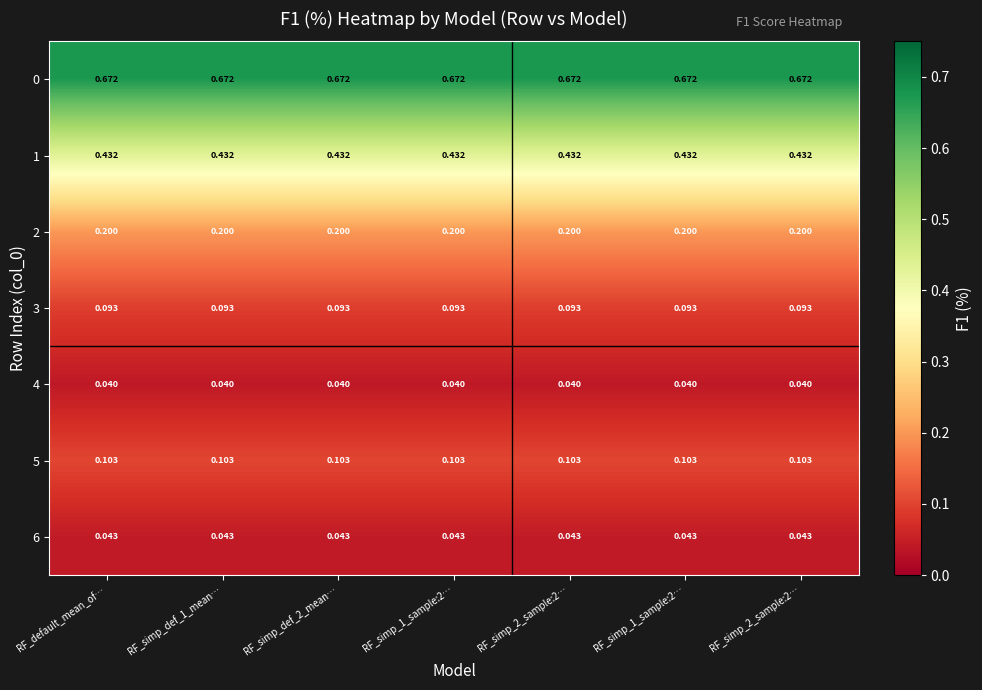

Reading left to right, list all the values displayed in this chart.

0: RF_default_mean_of…=0.7	RF_simp_def_1_mean…=0.7	RF_simp_def_2_mean…=0.7	RF_simp_1_sample:2…=0.7	RF_simp_2_sample:2…=0.7	RF_simp_1_sample:2…=0.7	RF_simp_2_sample:2…=0.7
1: RF_default_mean_of…=0.4	RF_simp_def_1_mean…=0.4	RF_simp_def_2_mean…=0.4	RF_simp_1_sample:2…=0.4	RF_simp_2_sample:2…=0.4	RF_simp_1_sample:2…=0.4	RF_simp_2_sample:2…=0.4
2: RF_default_mean_of…=0.2	RF_simp_def_1_mean…=0.2	RF_simp_def_2_mean…=0.2	RF_simp_1_sample:2…=0.2	RF_simp_2_sample:2…=0.2	RF_simp_1_sample:2…=0.2	RF_simp_2_sample:2…=0.2
3: RF_default_mean_of…=0.1	RF_simp_def_1_mean…=0.1	RF_simp_def_2_mean…=0.1	RF_simp_1_sample:2…=0.1	RF_simp_2_sample:2…=0.1	RF_simp_1_sample:2…=0.1	RF_simp_2_sample:2…=0.1
4: RF_default_mean_of…=0.0	RF_simp_def_1_mean…=0.0	RF_simp_def_2_mean…=0.0	RF_simp_1_sample:2…=0.0	RF_simp_2_sample:2…=0.0	RF_simp_1_sample:2…=0.0	RF_simp_2_sample:2…=0.0
5: RF_default_mean_of…=0.1	RF_simp_def_1_mean…=0.1	RF_simp_def_2_mean…=0.1	RF_simp_1_sample:2…=0.1	RF_simp_2_sample:2…=0.1	RF_simp_1_sample:2…=0.1	RF_simp_2_sample:2…=0.1
6: RF_default_mean_of…=0.0	RF_simp_def_1_mean…=0.0	RF_simp_def_2_mean…=0.0	RF_simp_1_sample:2…=0.0	RF_simp_2_sample:2…=0.0	RF_simp_1_sample:2…=0.0	RF_simp_2_sample:2…=0.0